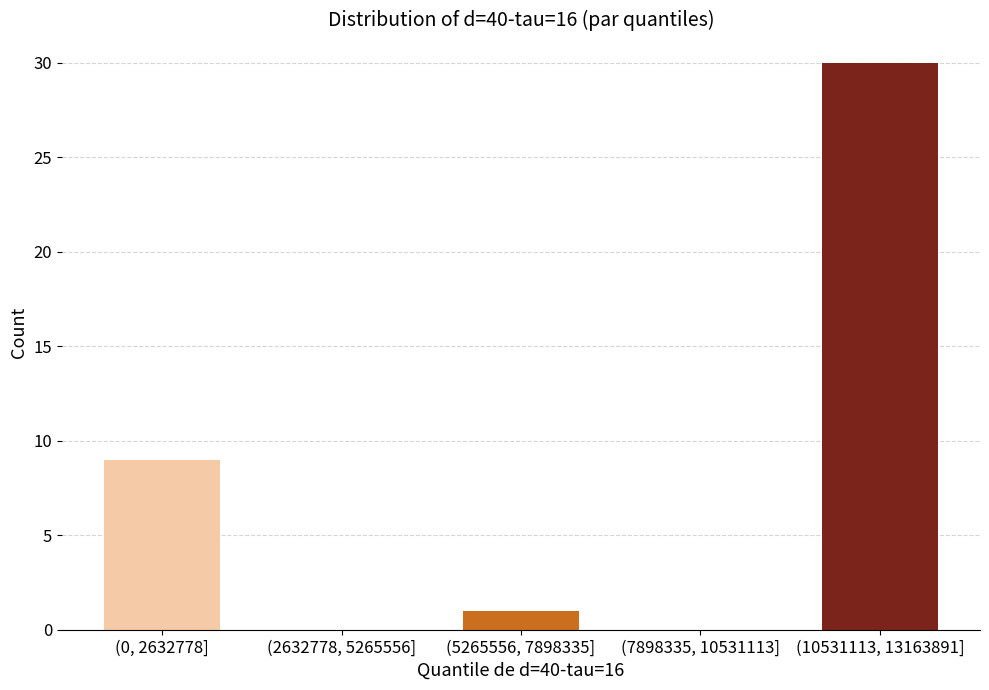

Reading left to right, extract all data points from this chart.

(0, 2632778]=9	(2632778, 5265556]=0	(5265556, 7898335]=1	(7898335, 10531113]=0	(10531113, 13163891]=30